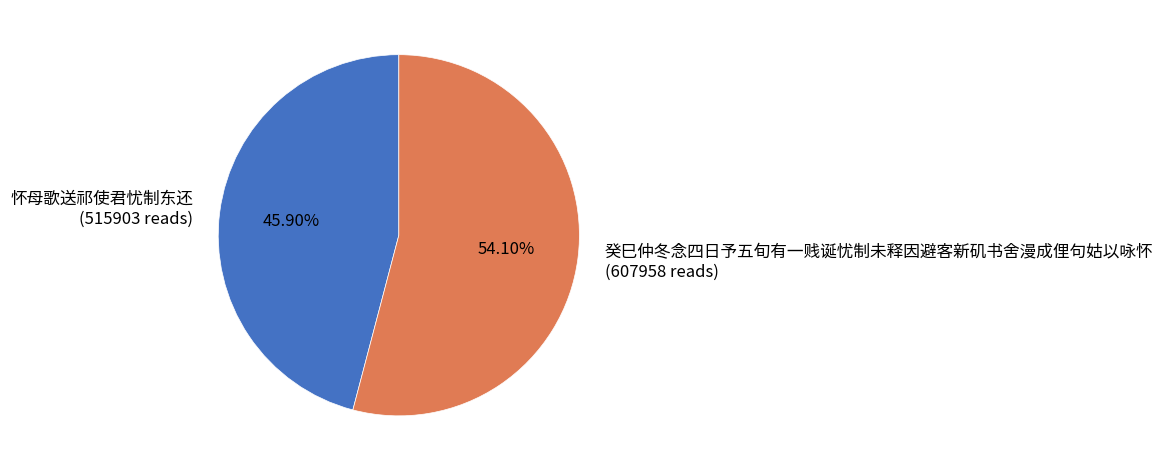

To the nearest percent, what is the average slice percentage?

50%